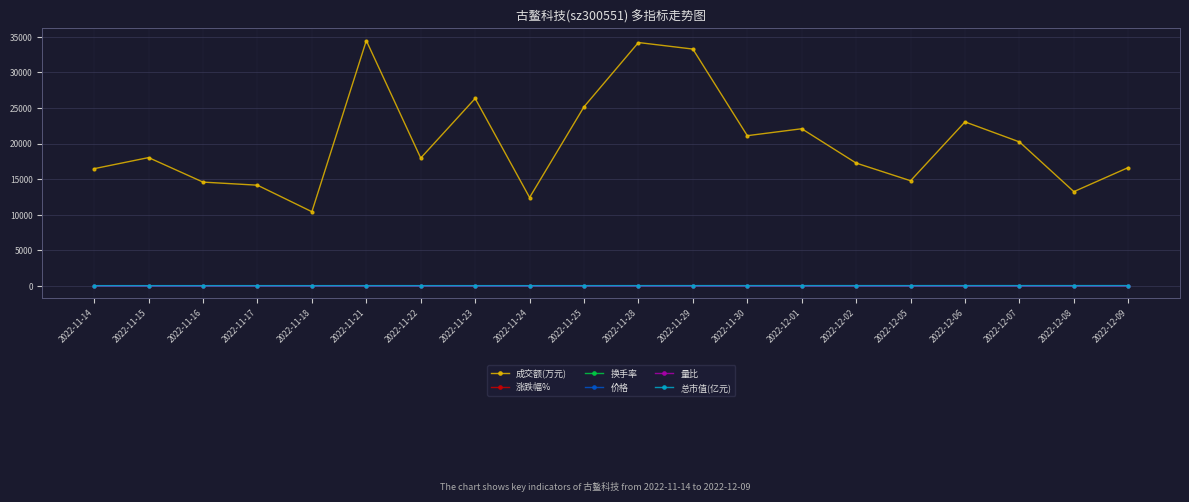

What is the difference between the second highest and second lowest values in the 量比 series?

0.9